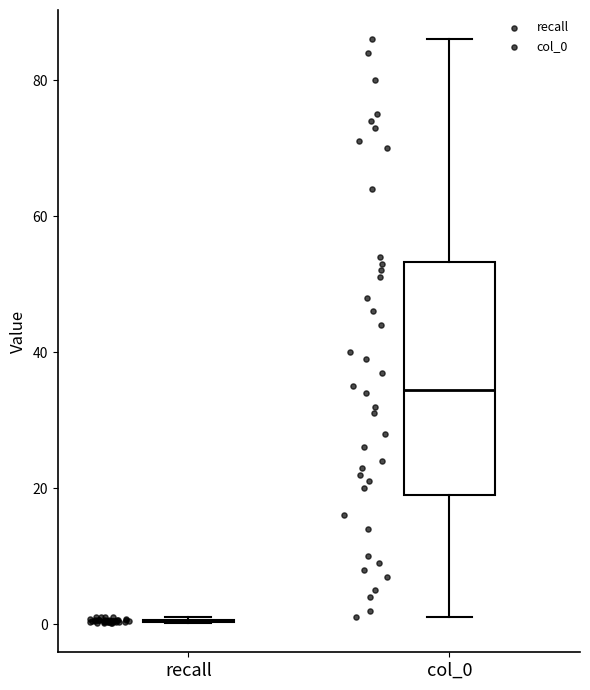

Comparing the boxes themselves (not the whiskers), which one is the tallest?

col_0